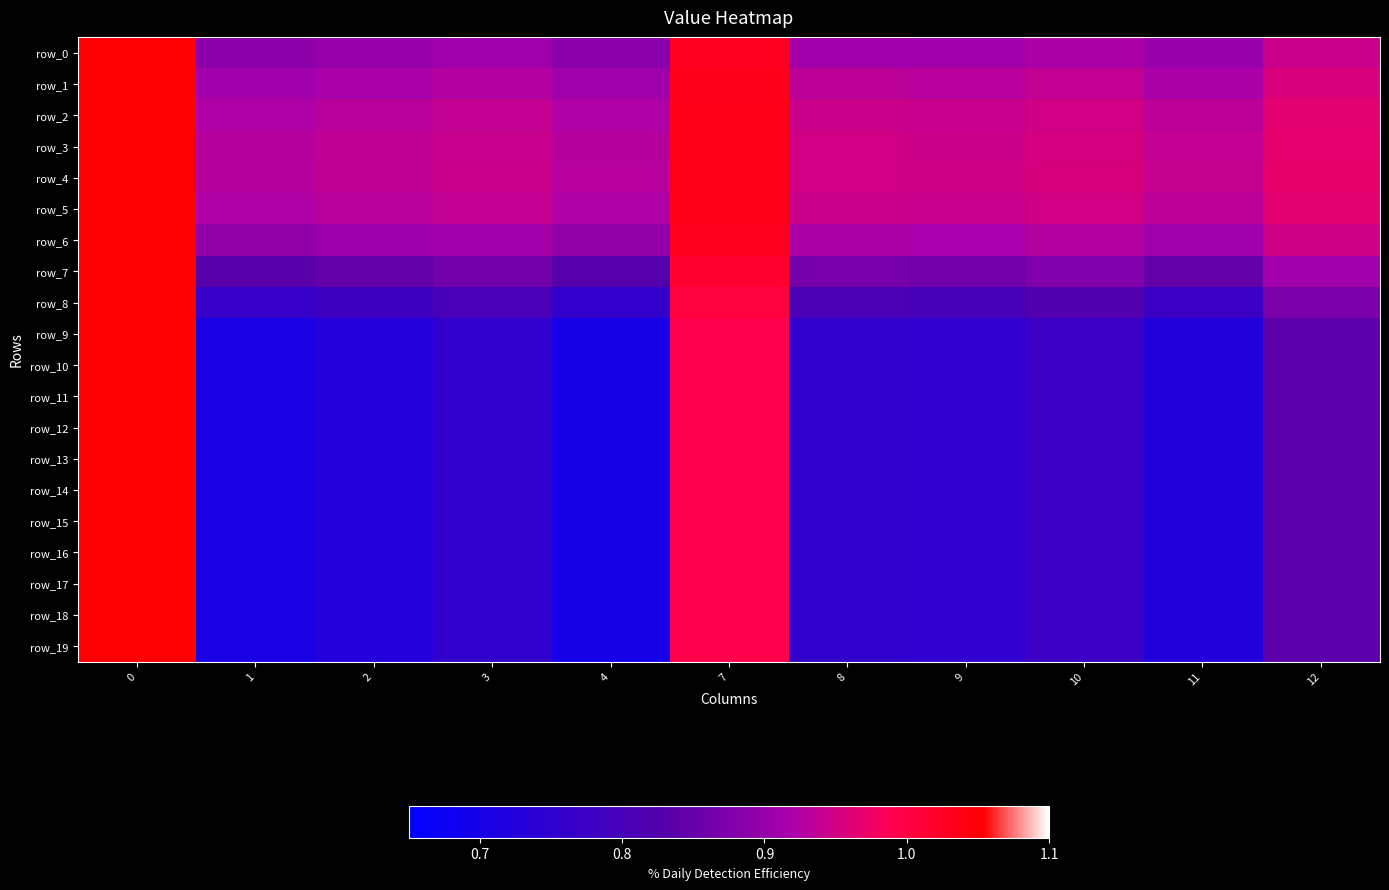

The row_0 series shows 1.4 at 4. True or false?

False